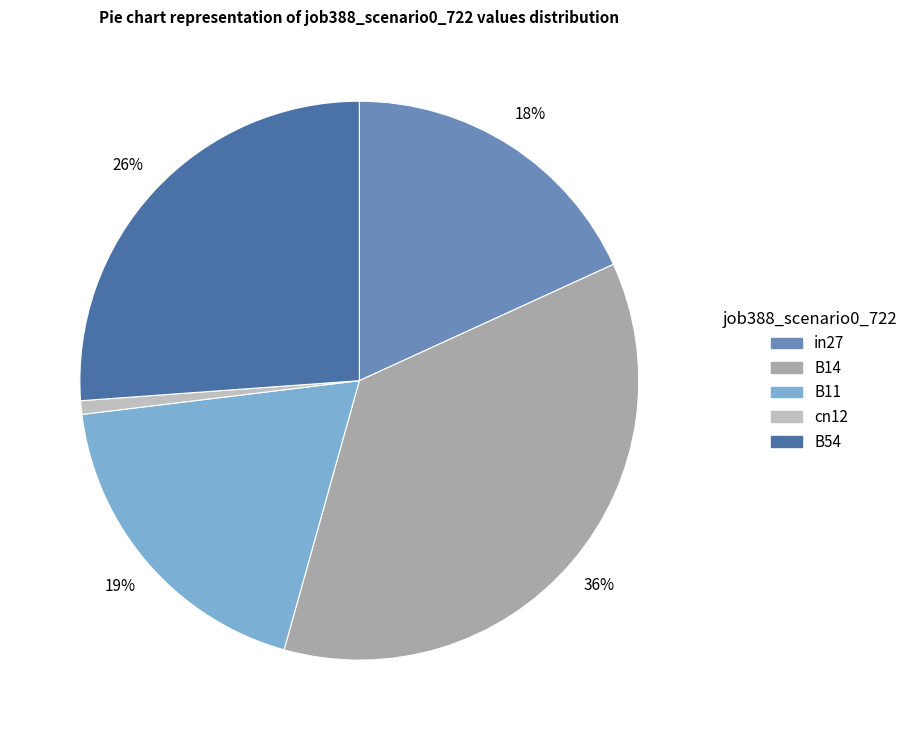

Between B54 and cn12, which is larger?

B54